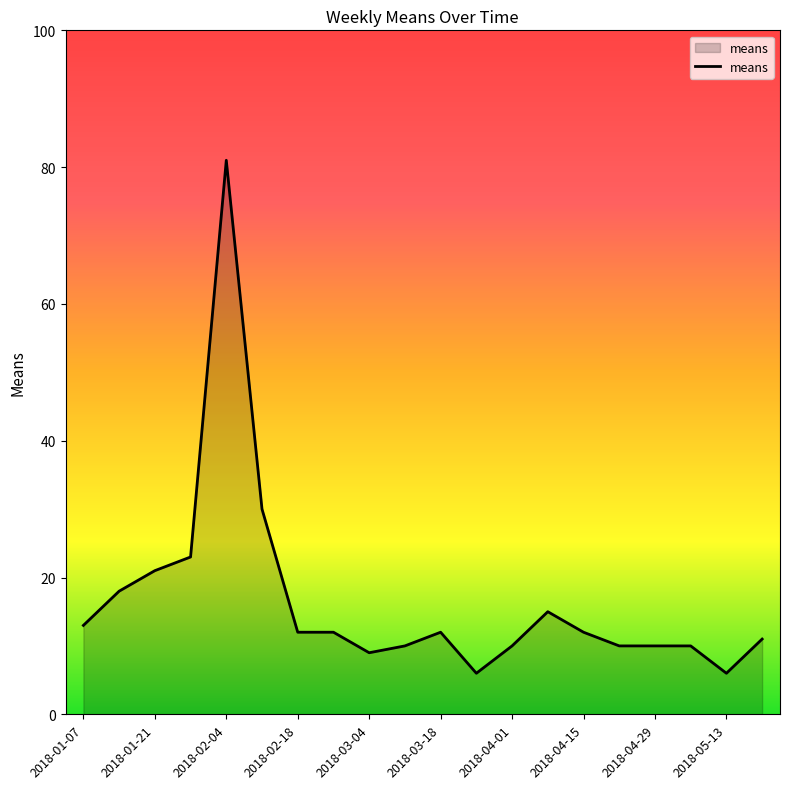

What is the difference between the maximum and minimum values?

75